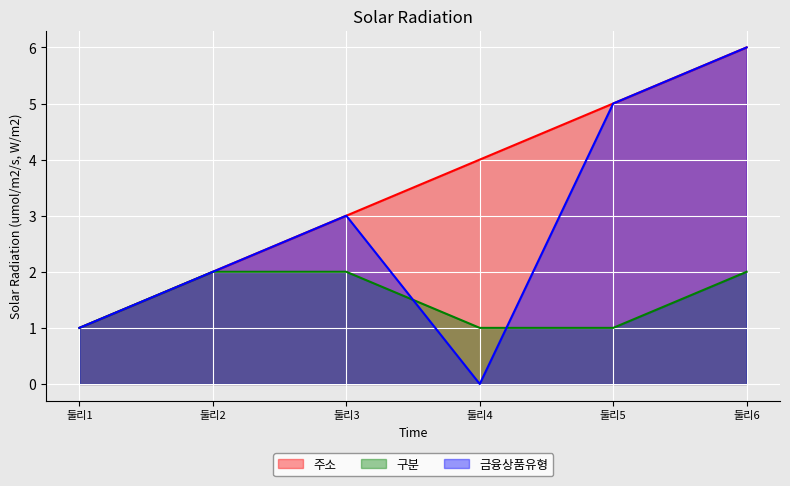

At how many categories does at least one series exceed 3?

3